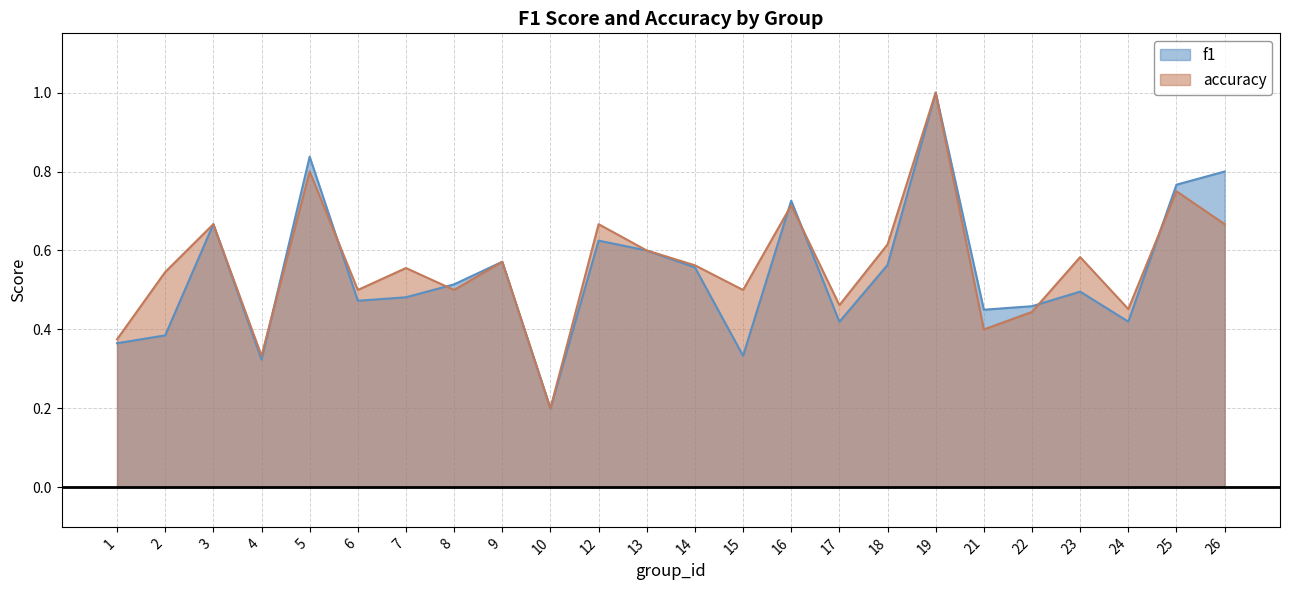

At how many categories does at least one series exceed 0?

24